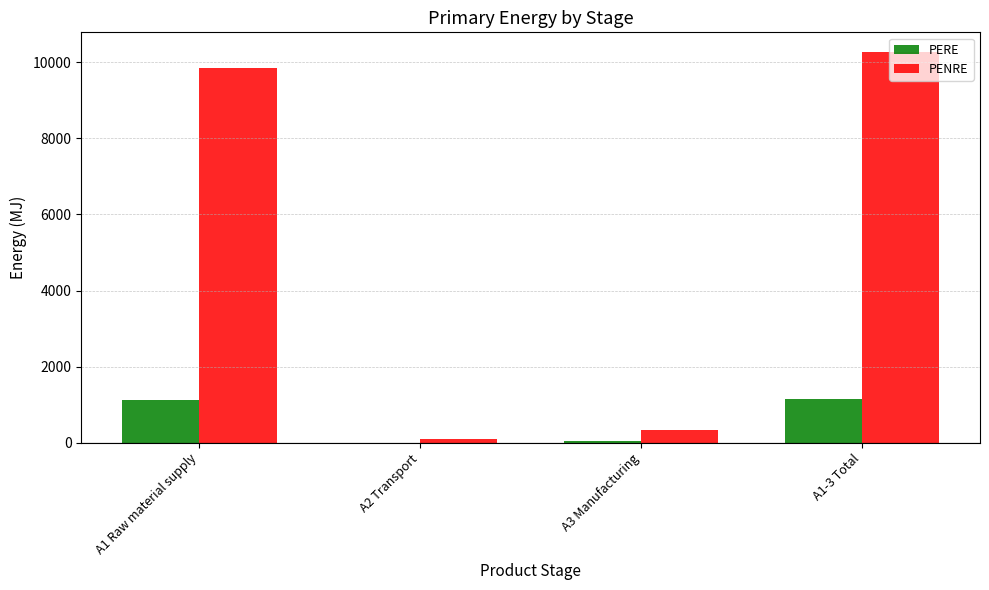

What is the sum of the PENRE values at A1-3 Total and A1 Raw material supply?

20136.5